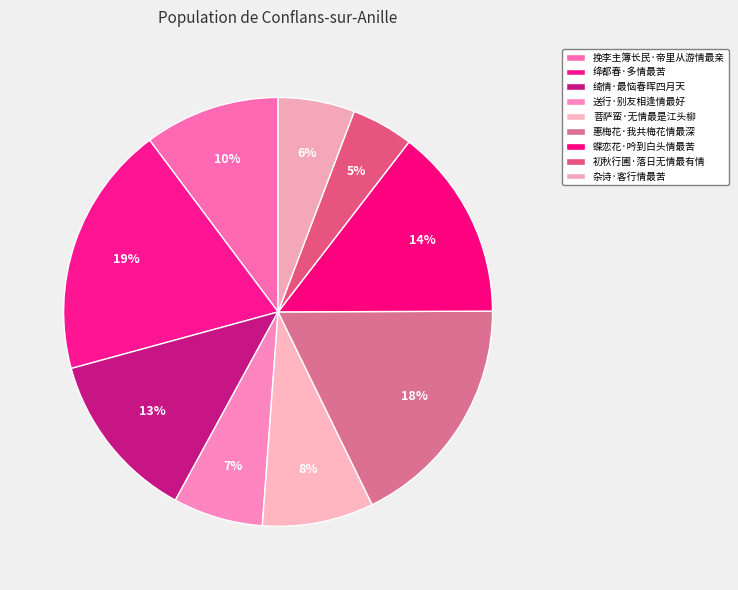

How many slices are in this pie chart?

9